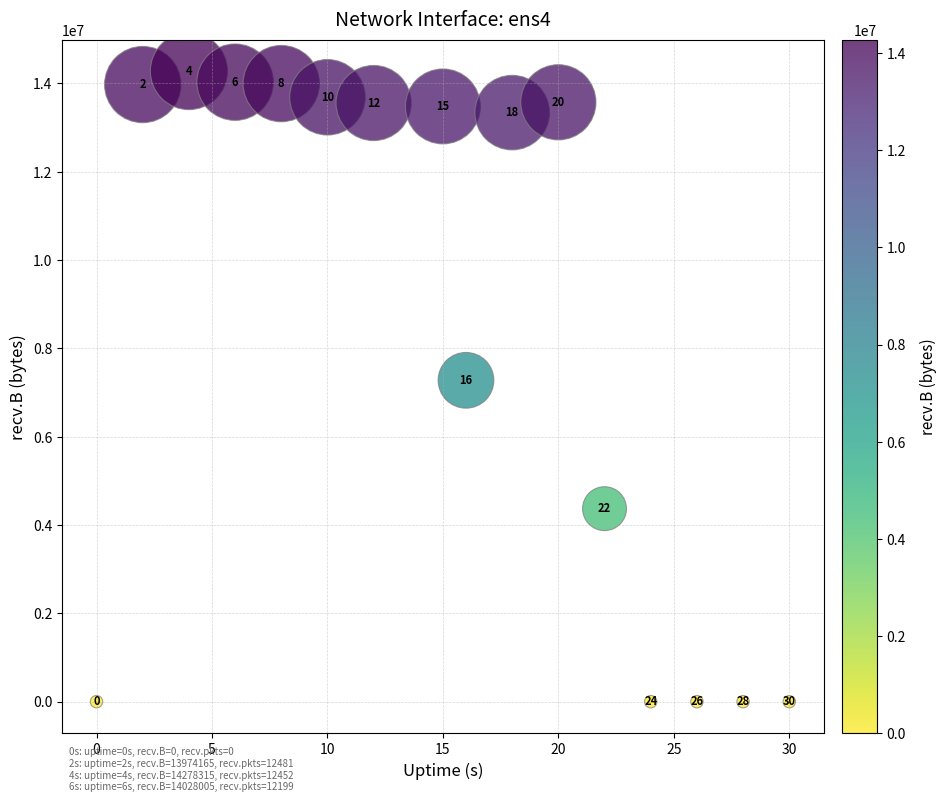

What is the range of X values (max minus min)?

30